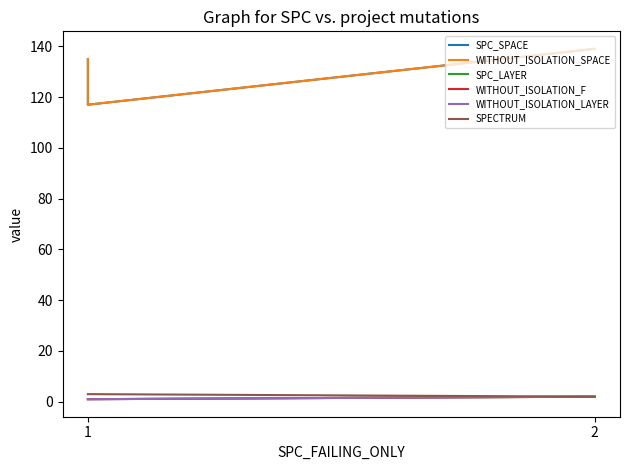

What is the difference between the maximum and minimum values in the SPECTRUM series?

1